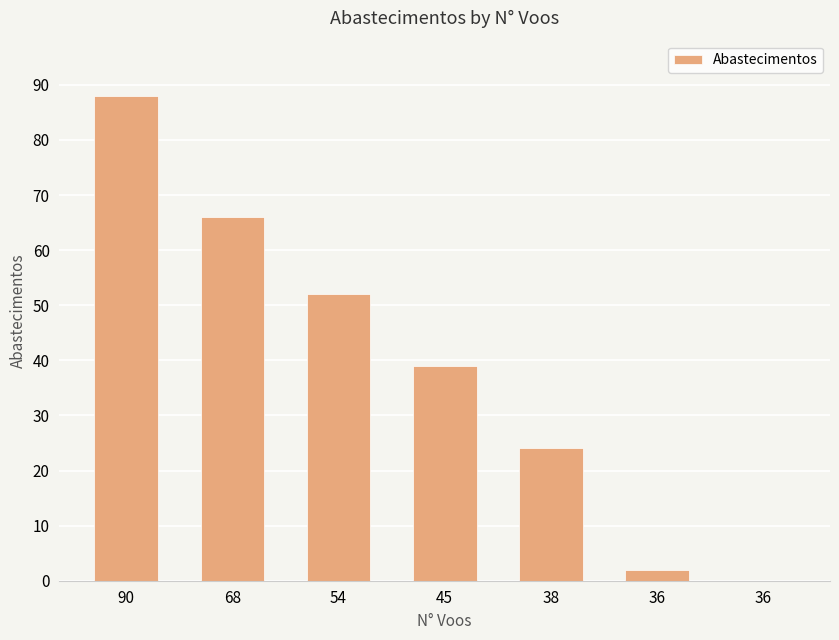

Are the bars horizontal?

No